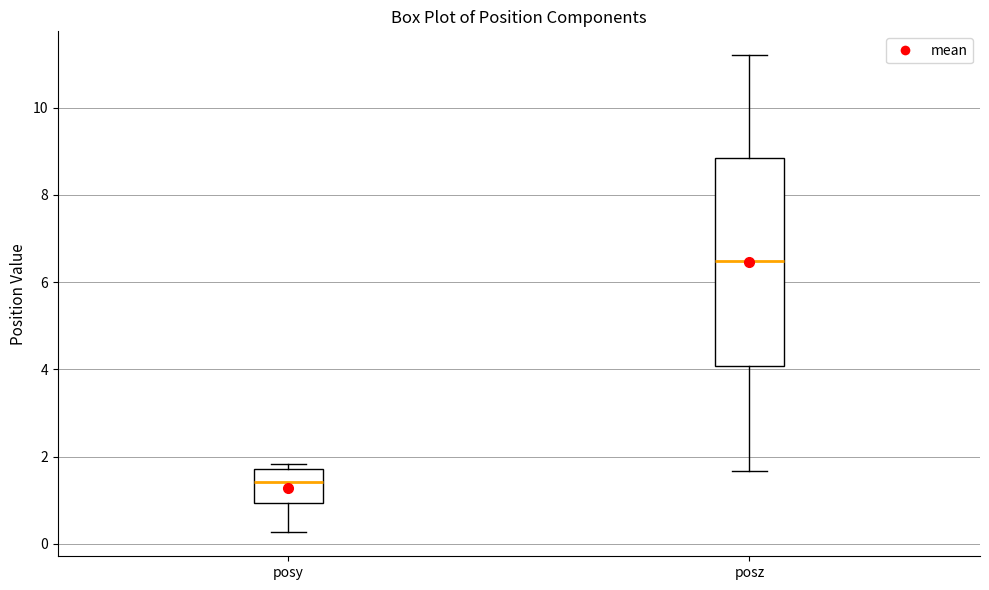

Reading left to right, read every box against the y-axis: the position of its median line, the range the box covers, and the ends of its whiskers. The values are not printed on the chart, so give them approximately, as read against the axis.

posy: median 1.4, box 1.0 to 1.8, whiskers 0.2 to 1.8 (just above the box's upper edge)
posz: median 6.4, box 4.0 to 8.8, whiskers 1.6 to 11.2